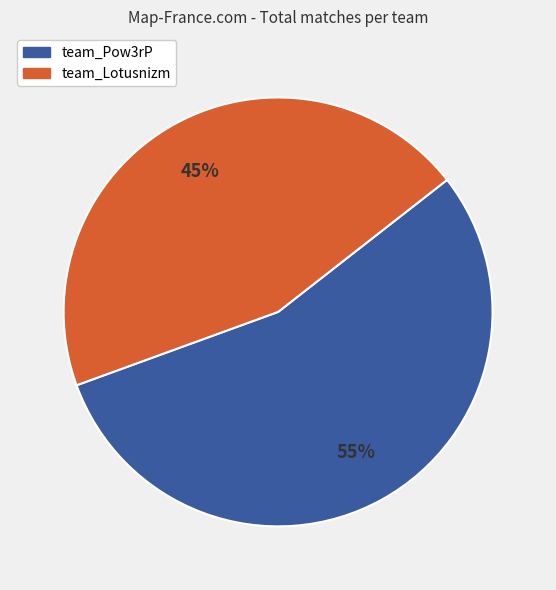

Is there a majority slice in this chart?

Yes